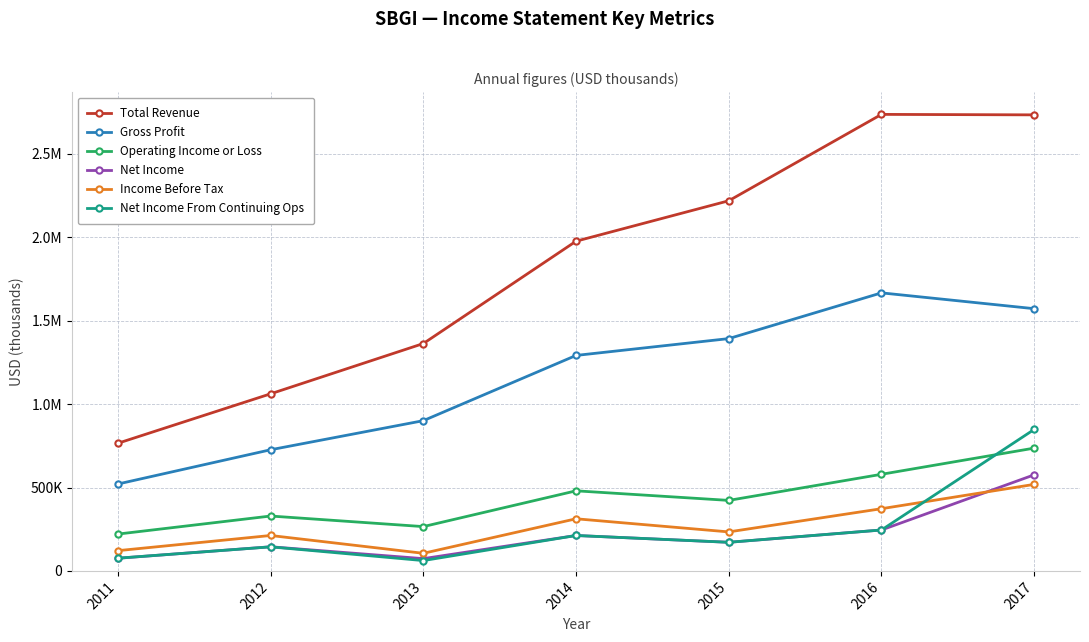

What is the sum of the Net Income values at 2012 and 2014?

357000